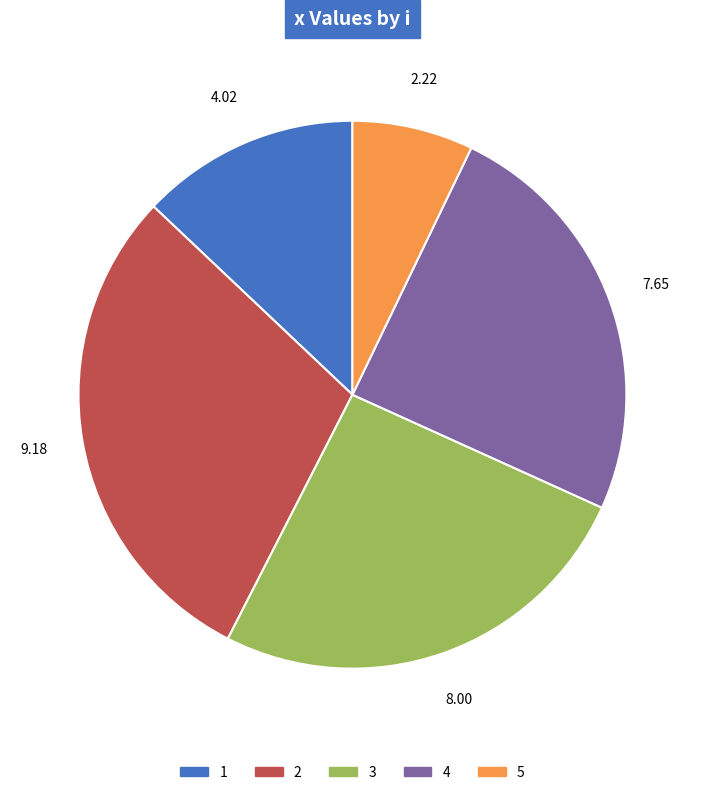

Combined, do 2 and 1 account for over 50%?

No